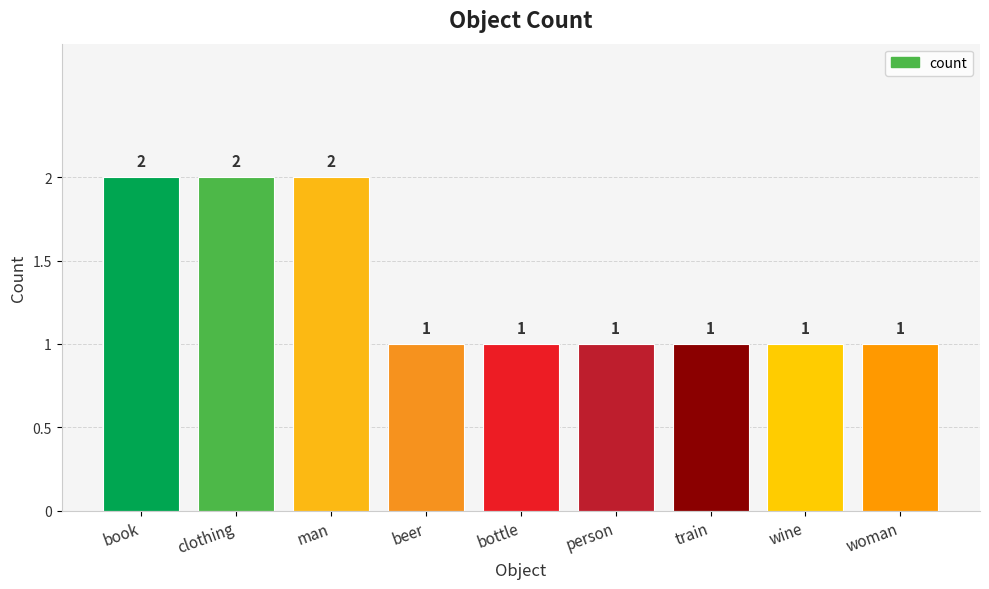

Which has a higher value, wine or book?

book